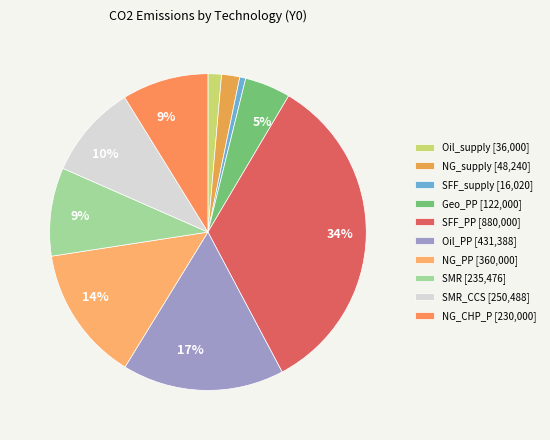

Rank the categories by value from highest to lowest.

SFF_PP, Oil_PP, NG_PP, SMR_CCS, SMR, NG_CHP_P, Geo_PP, NG_supply, Oil_supply, SFF_supply